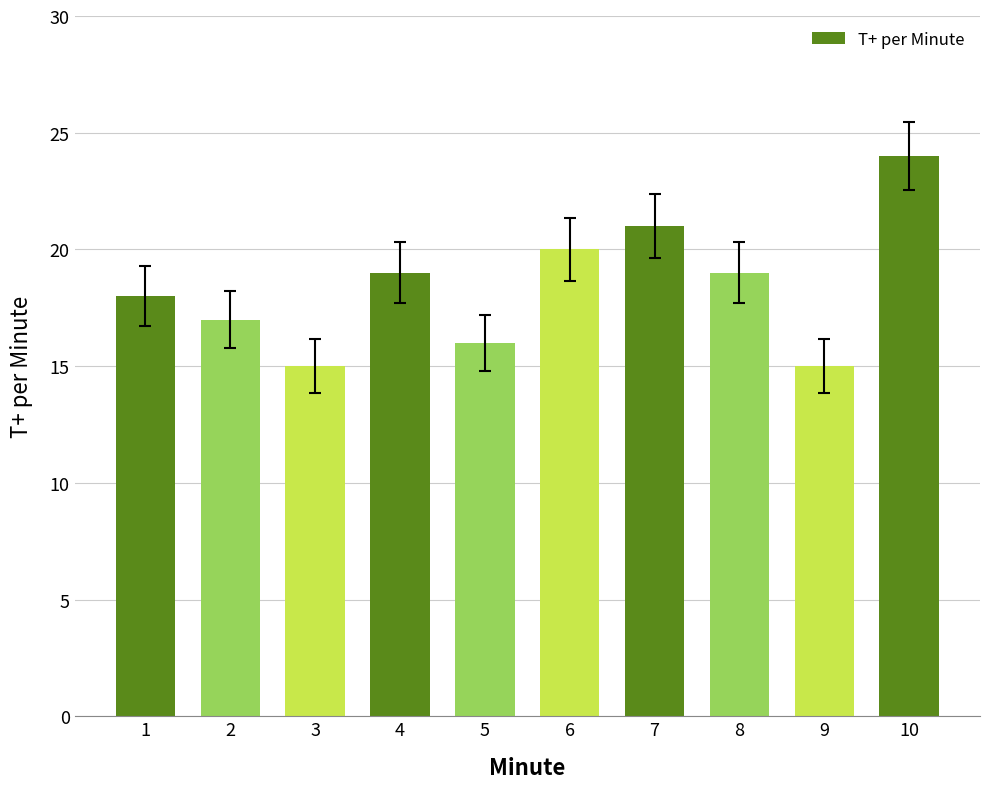

Approximately how many times larger is the value at 2 compared to 10?

0.7